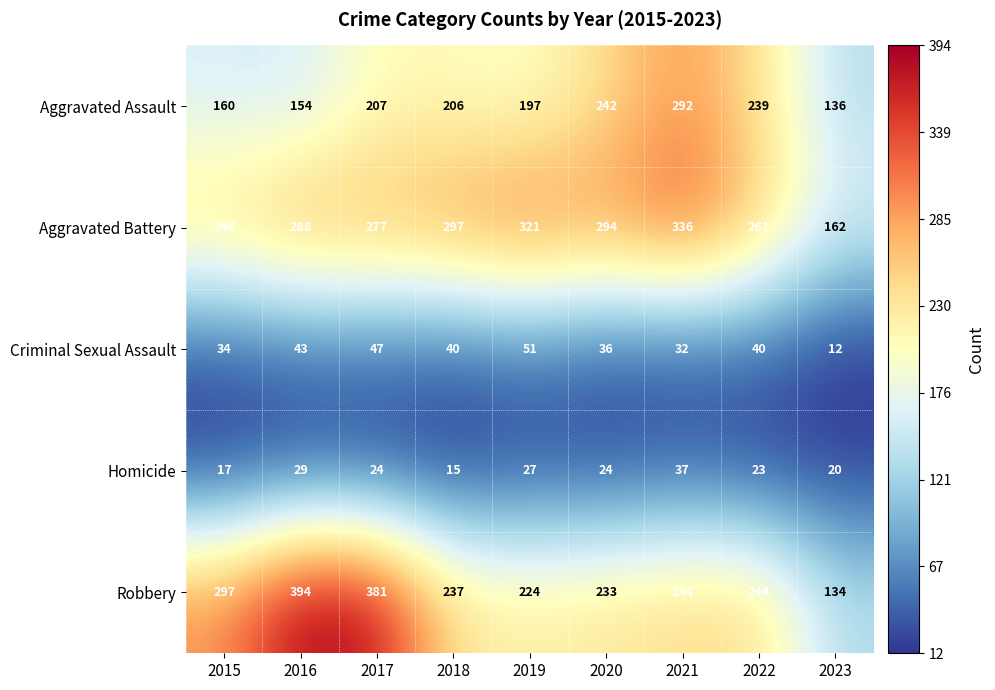

At which category is the sum across all series the highest?

2021